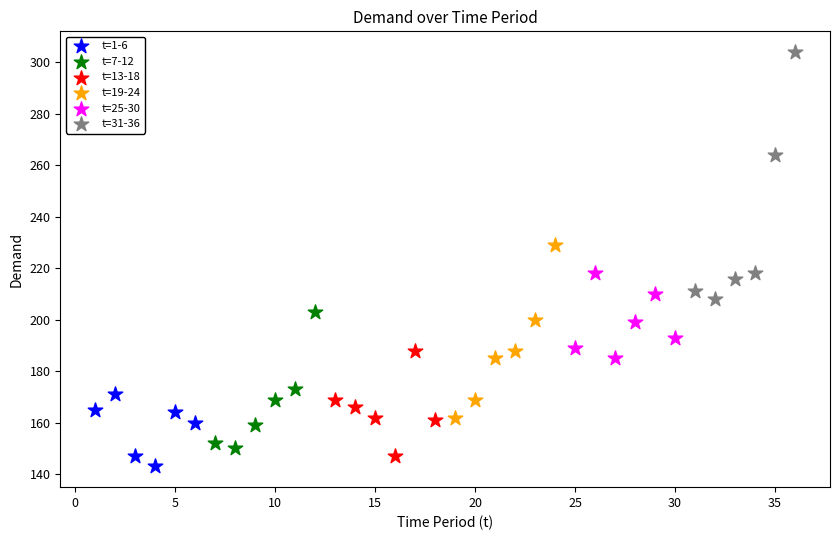

Which series has the largest Y range (max minus min)?

t=31-36